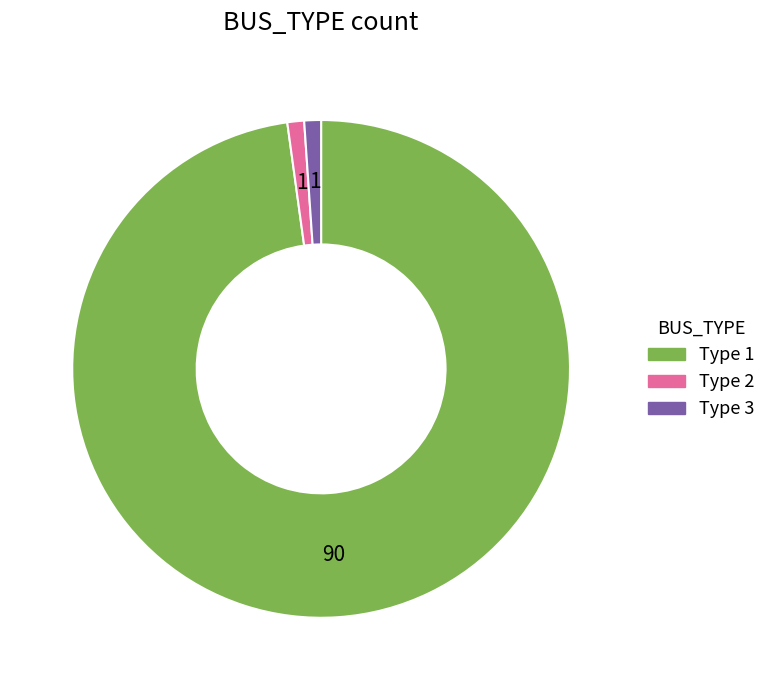

Does any single category account for the majority?

Yes